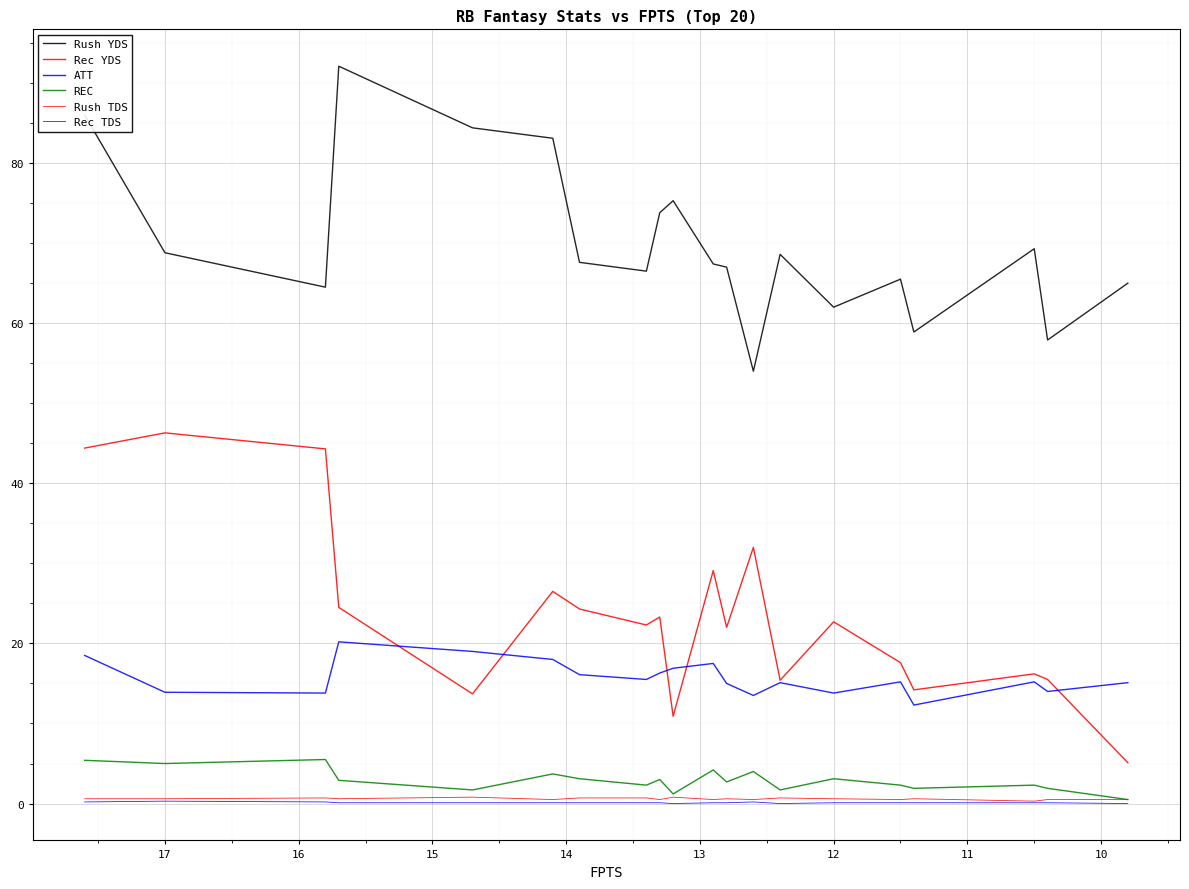

What is the value of the Rush TDS point at the 12th from the left?

0.7